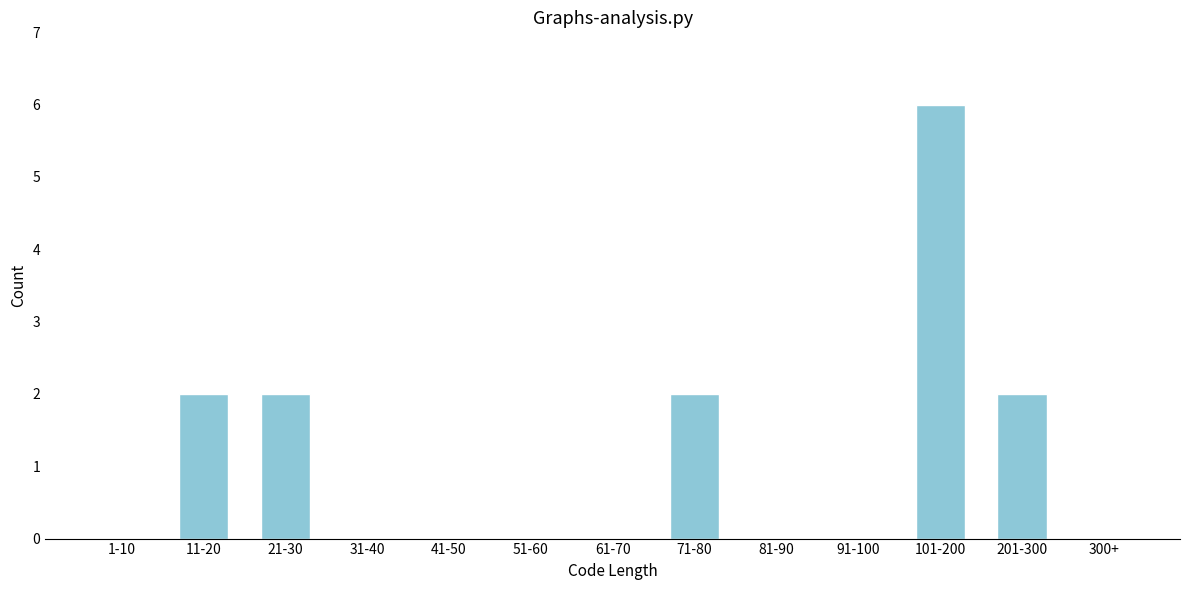

Reading left to right, transcribe all the data shown in this chart.

1-10=0	11-20=2	21-30=2	31-40=0	41-50=0	51-60=0	61-70=0	71-80=2	81-90=0	91-100=0	101-200=6	201-300=2	300+=0